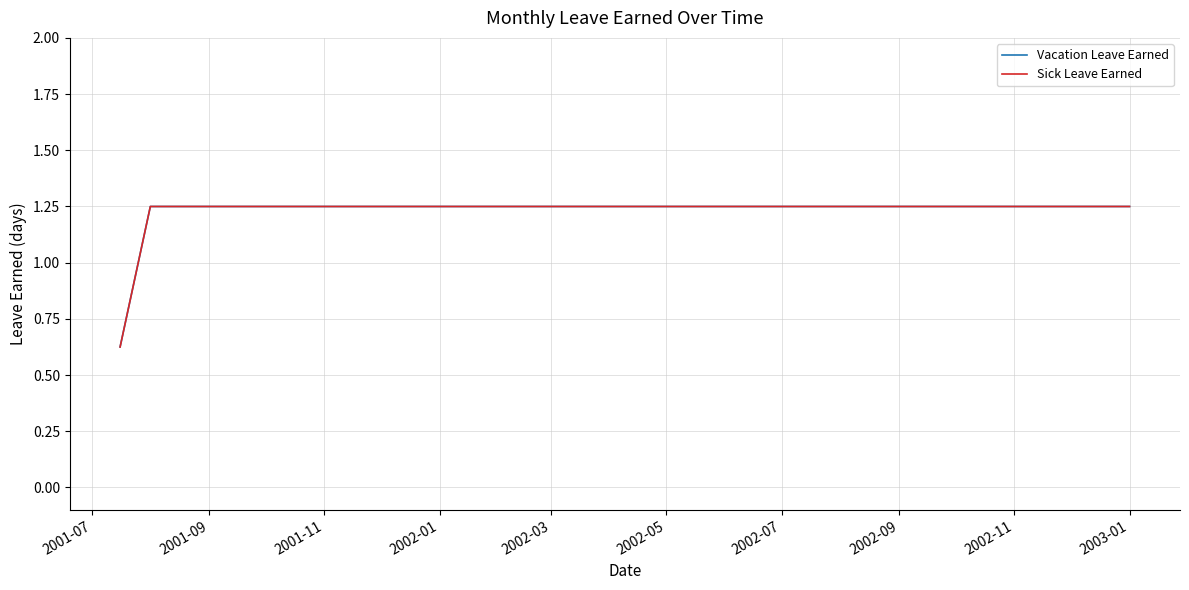

Is this an area chart (filled region under the line)?

No